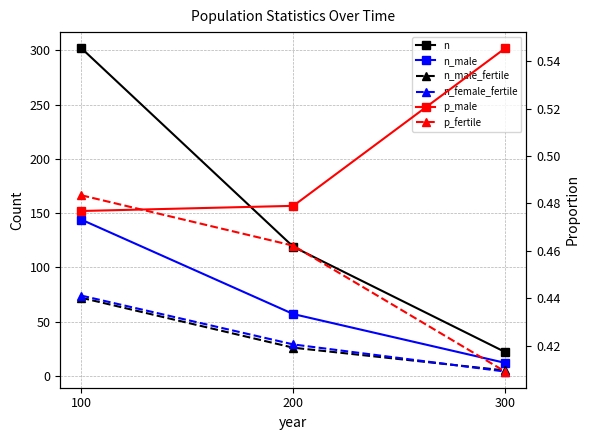

Reading left to right, extract all data points from this chart.

n: 302.0	119.0	22.0
n_male: 144.0	57.0	12.0
n_male_fertile: 72.0	26.0	5.0
n_female_fertile: 74.0	29.0	4.0
p_male: 0.5	0.5	0.5
p_fertile: 0.5	0.5	0.4